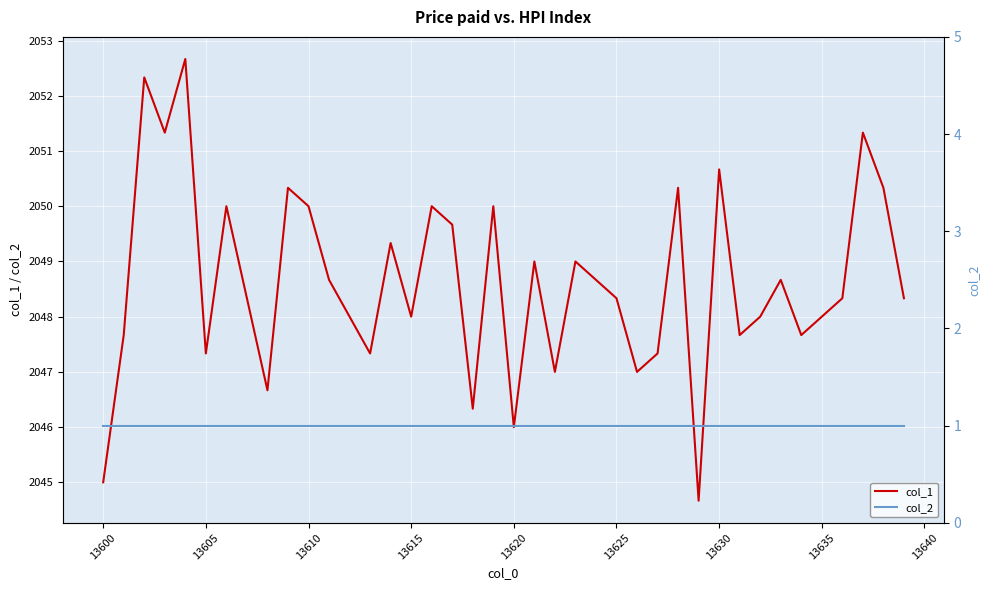

What is the maximum value for col_1?

2052.7